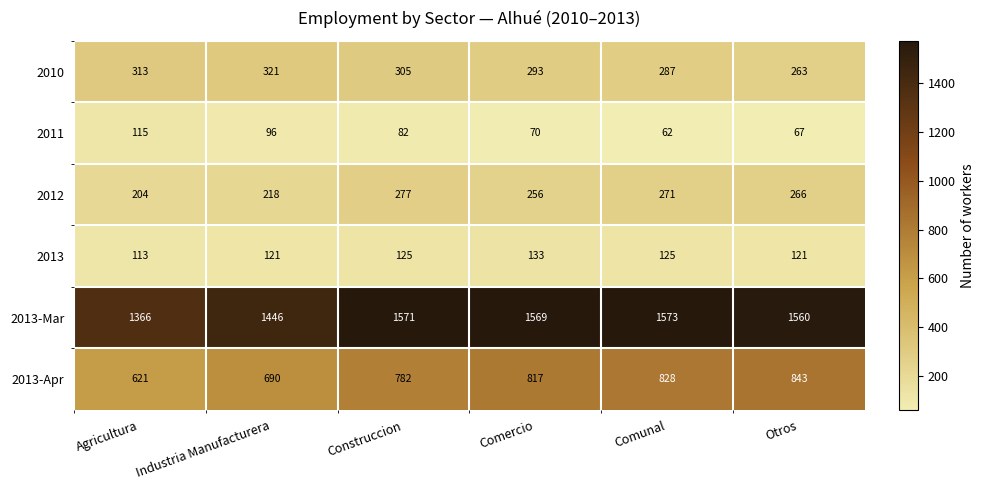

How many values in the 2010 series are below 305?

3